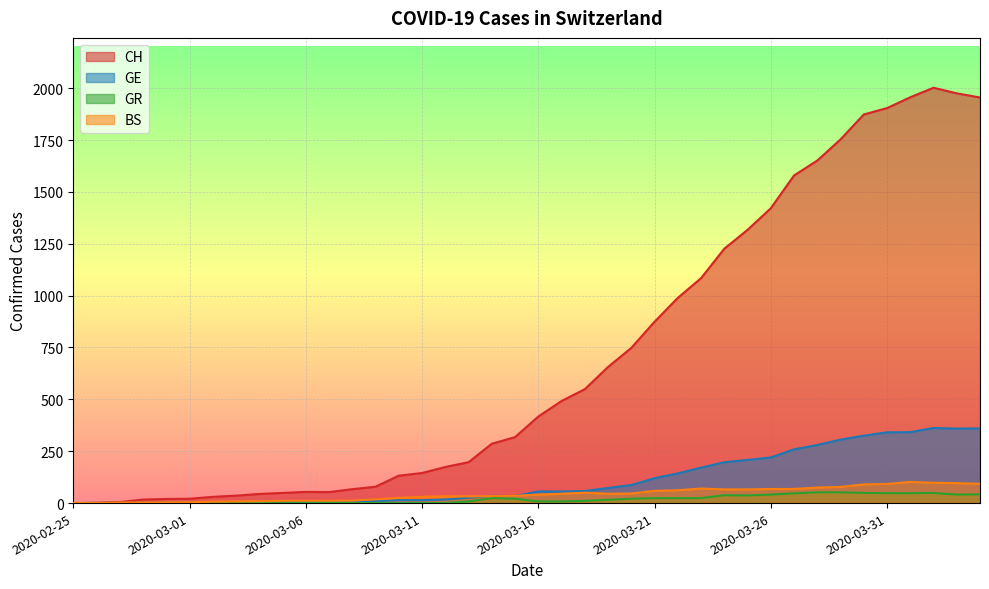

The value of GE at 2020-03-31 is 94. True or false?

False